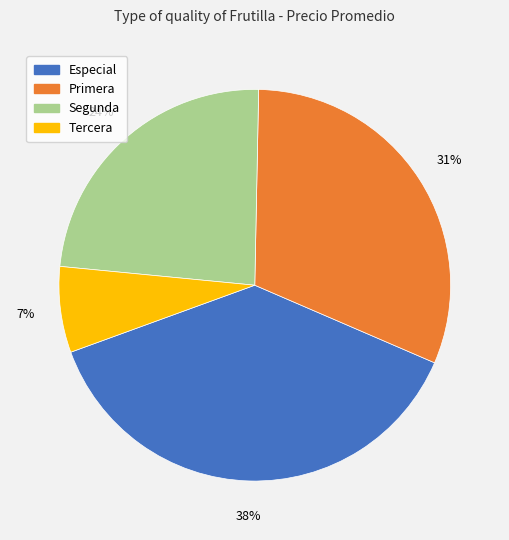

To the nearest percent, what is the average slice percentage?

25%